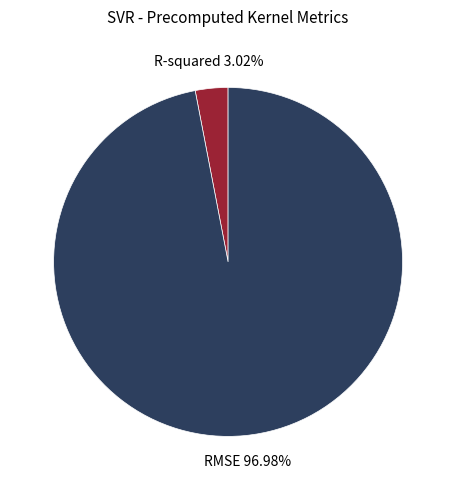

To the nearest percent, what percentage of the pie is R-squared?

3%